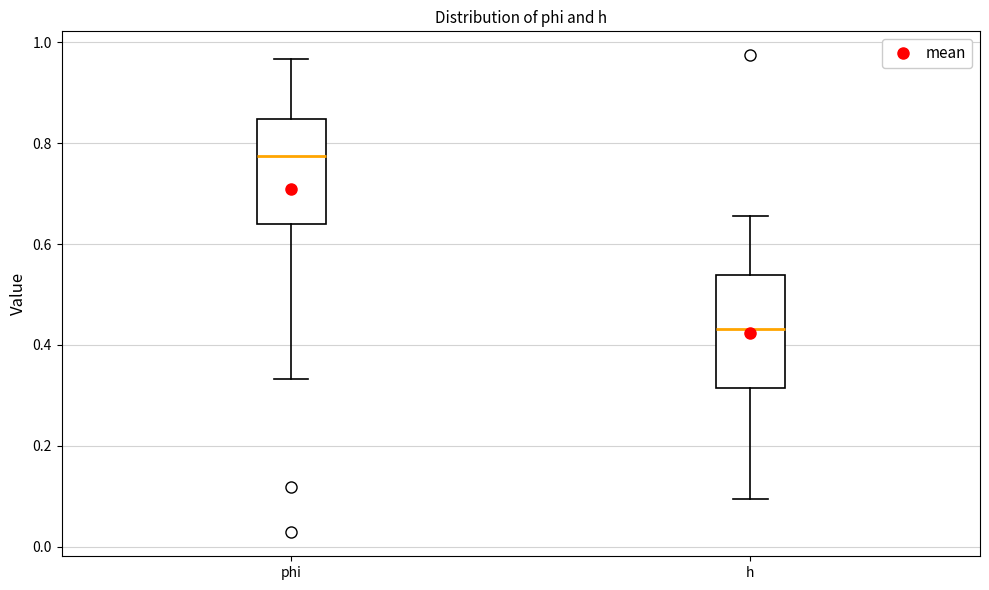

Reading left to right, read every box against the y-axis: the position of its median line, the range the box covers, and the ends of its whiskers. The values are not printed on the chart, so give them approximately, as read against the axis.

phi: median 0.78, box 0.64 to 0.84, whiskers 0.34 to 0.96
h: median 0.44, box 0.32 to 0.54, whiskers 0.10 to 0.66